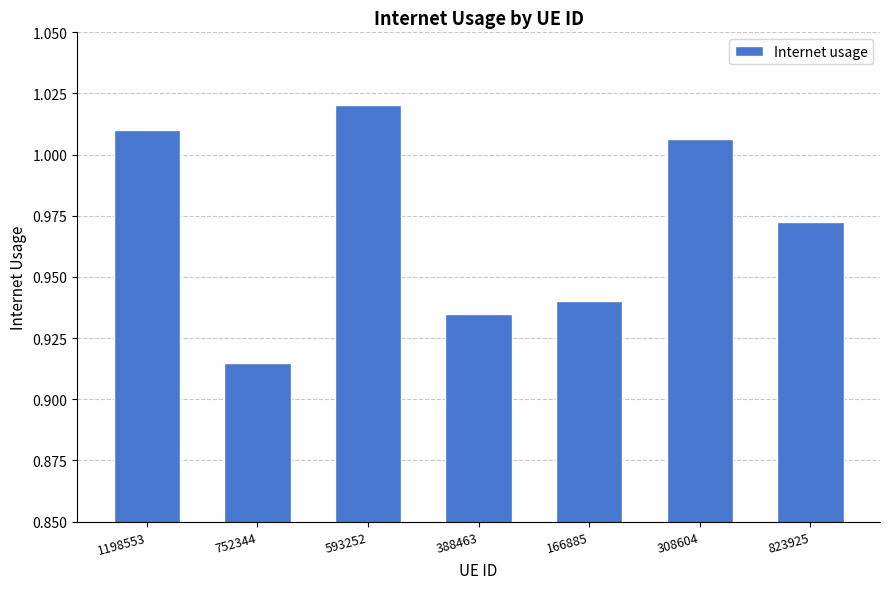

How many bars are there in total?

7